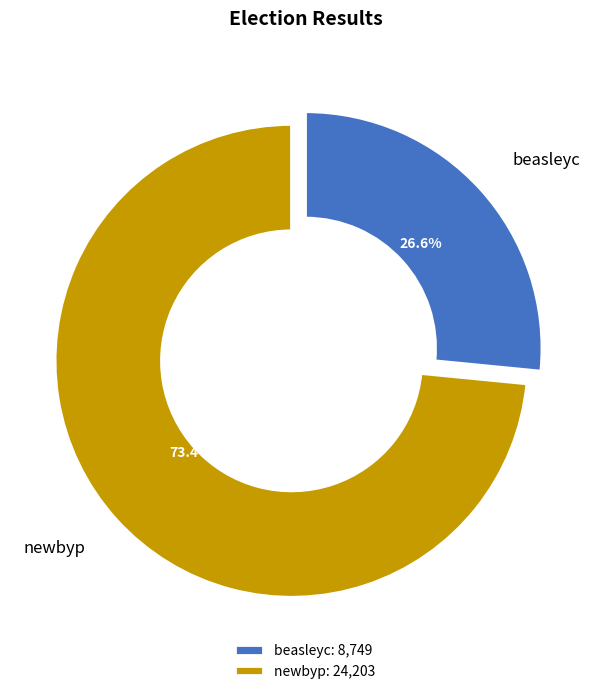

How many slices are in this pie chart?

2